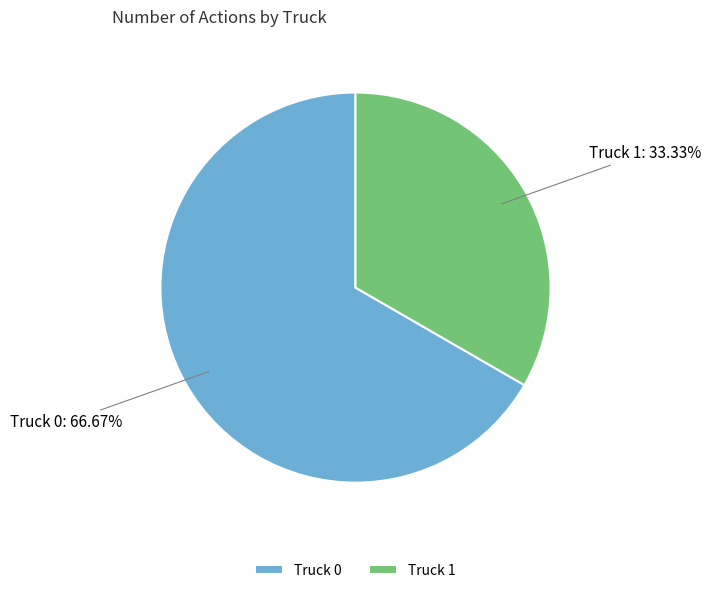

Does Truck 1 account for over 50% of the chart?

No